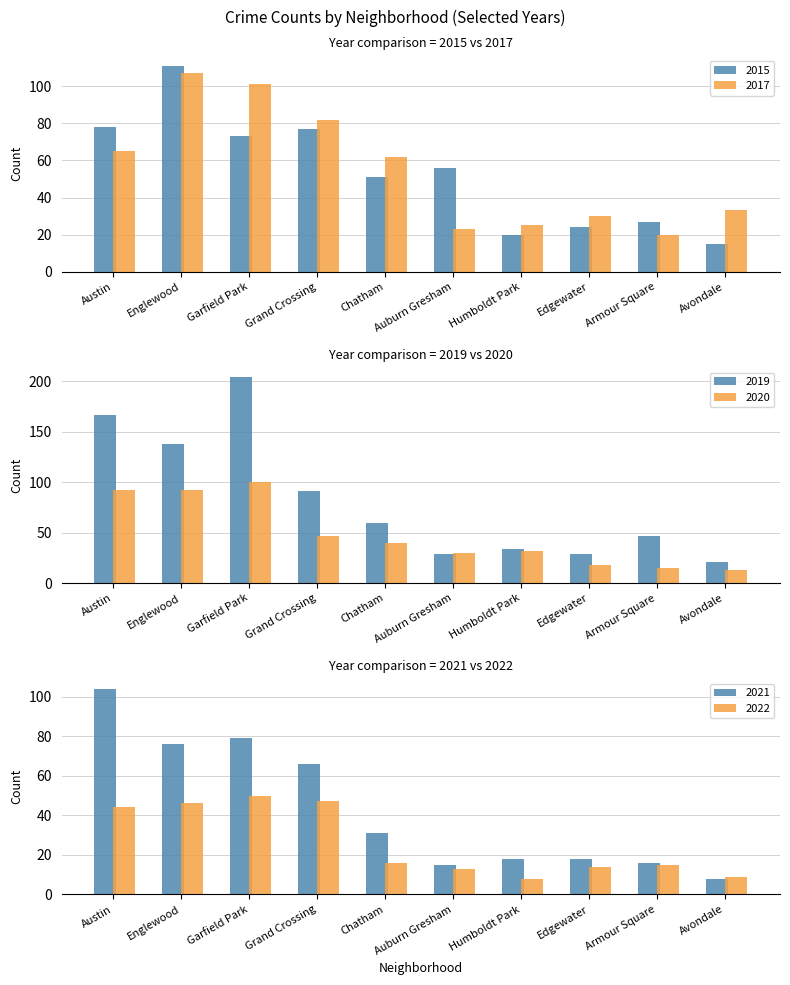

The value of 2015 at Grand Crossing is 16. True or false?

False